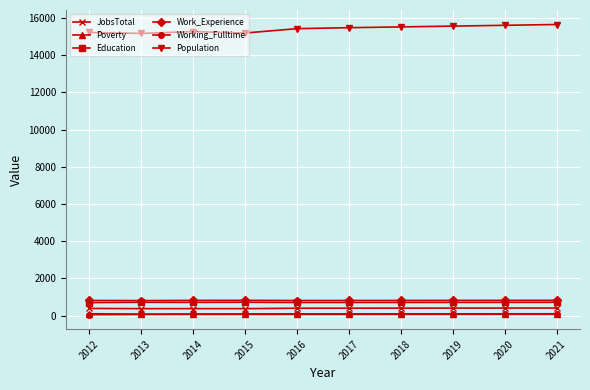

True or false: Work_Experience and Education intersect in this chart.

False